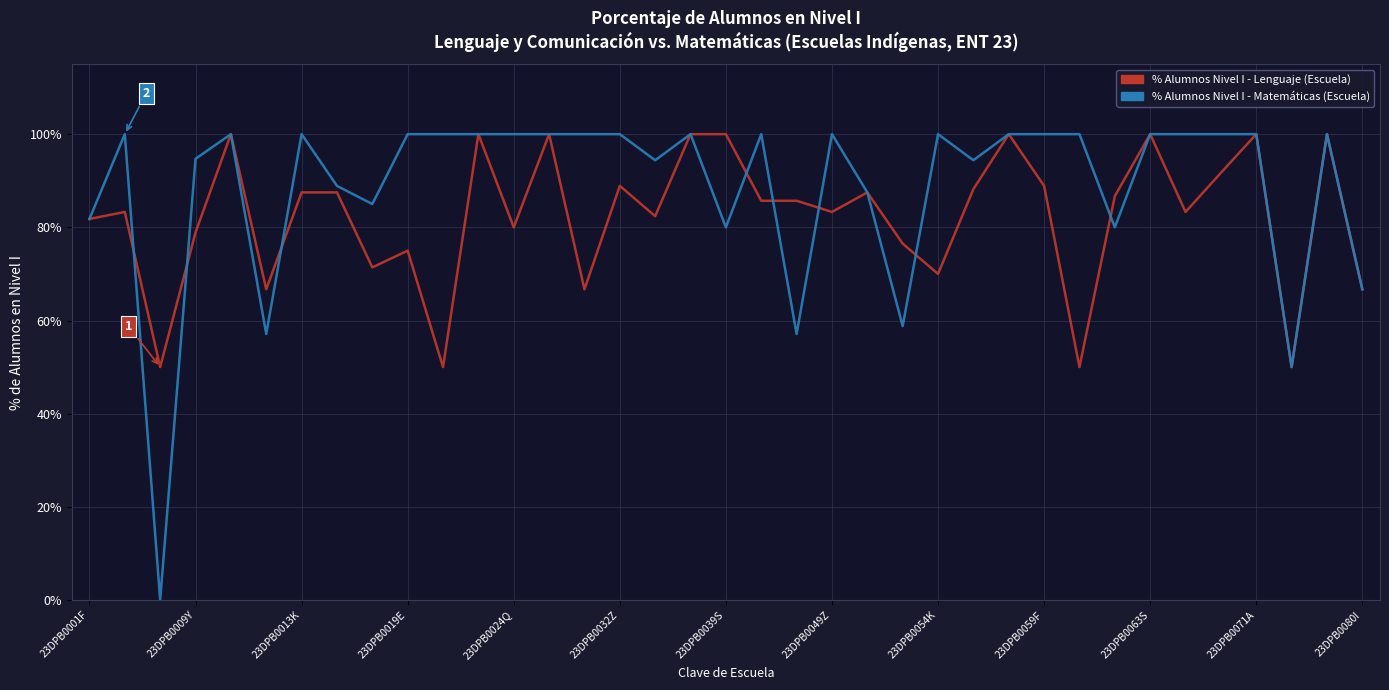

What is the maximum value shown in the chart?

100.0